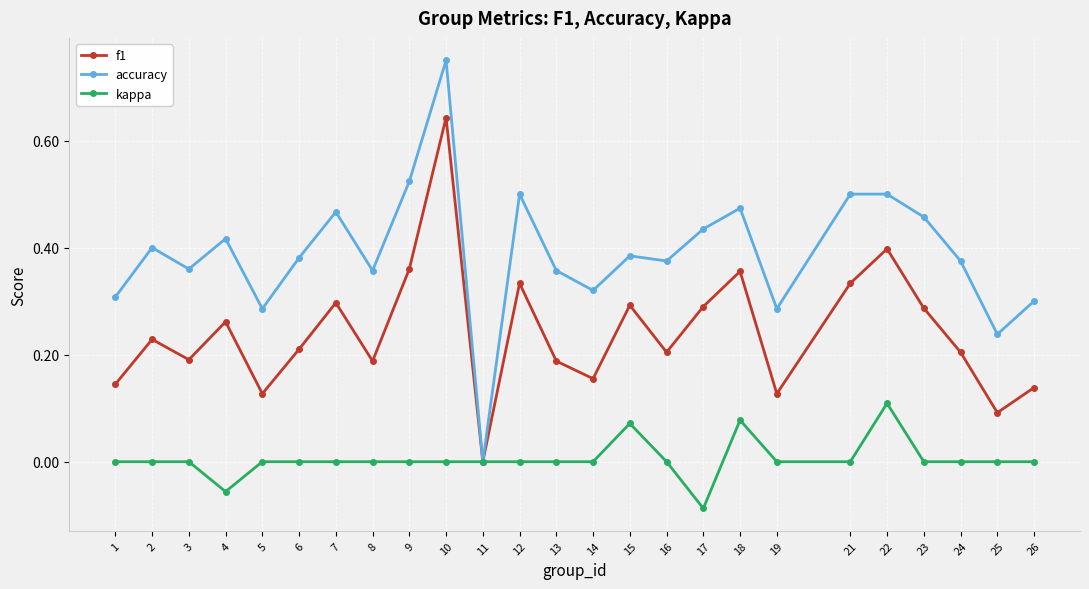

Rank the series by their maximum value, from lowest to highest.

kappa, f1, accuracy